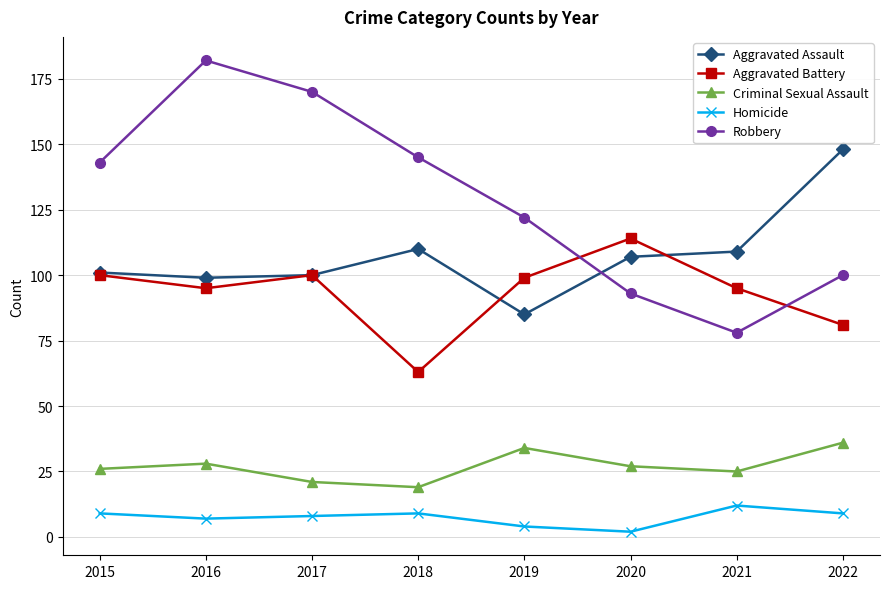

Rank the series by their maximum value, from lowest to highest.

Homicide, Criminal Sexual Assault, Aggravated Battery, Aggravated Assault, Robbery